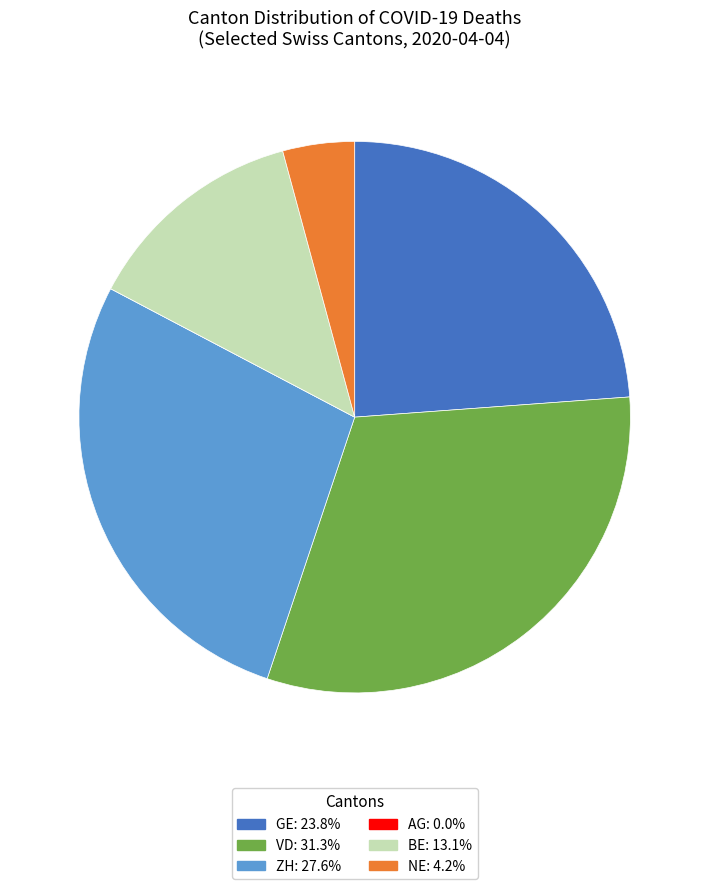

Between VD and NE, which is larger?

VD